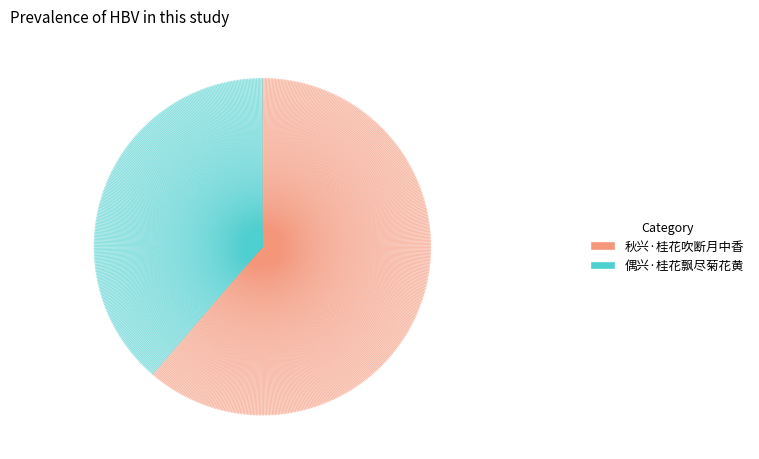

Rank the categories by value from lowest to highest.

偶兴·桂花飘尽菊花黄, 秋兴·桂花吹断月中香